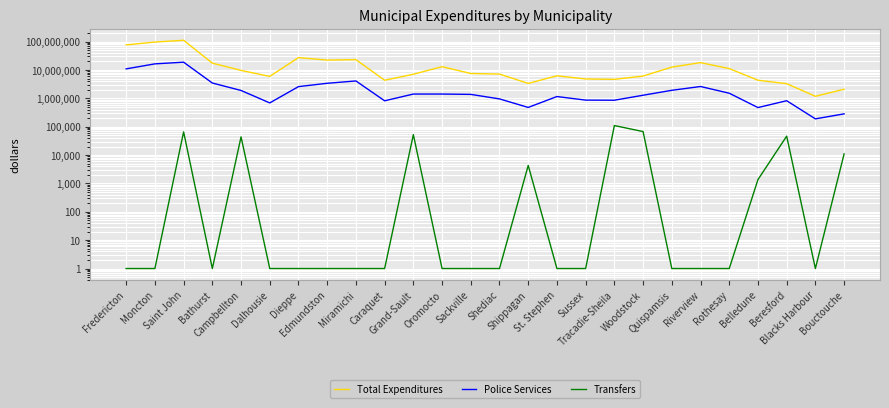

Which series has the widest spread of values?

Total Expenditures